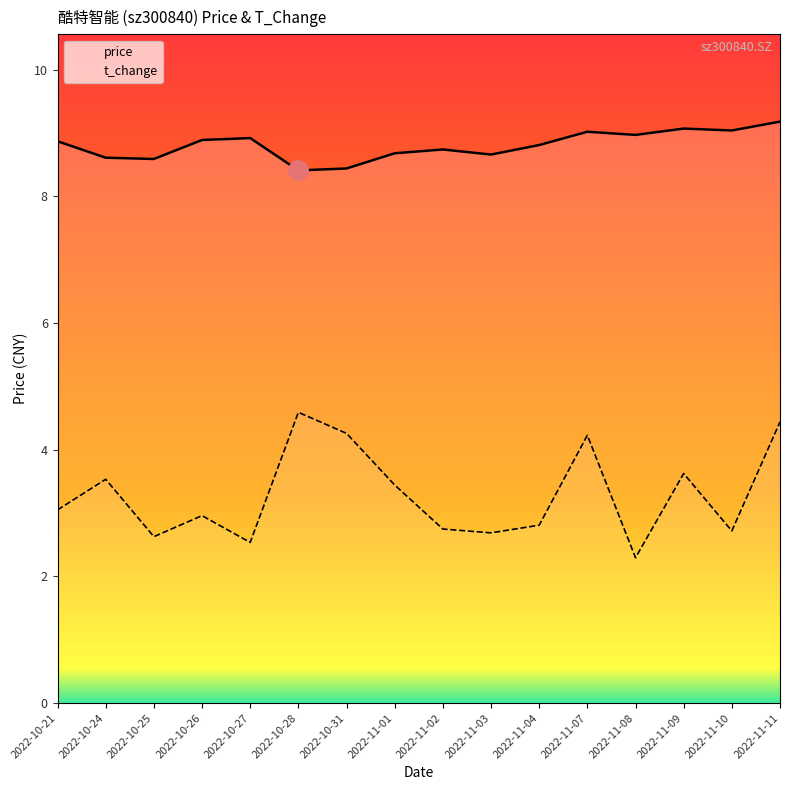

Does the chart display data point markers on the line(s)?

No